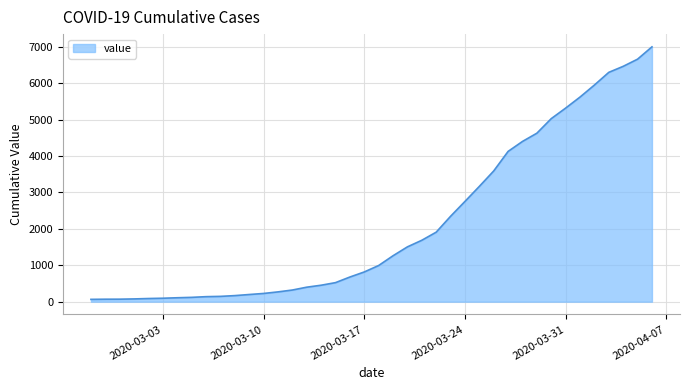

What is the greatest value displayed?

6995